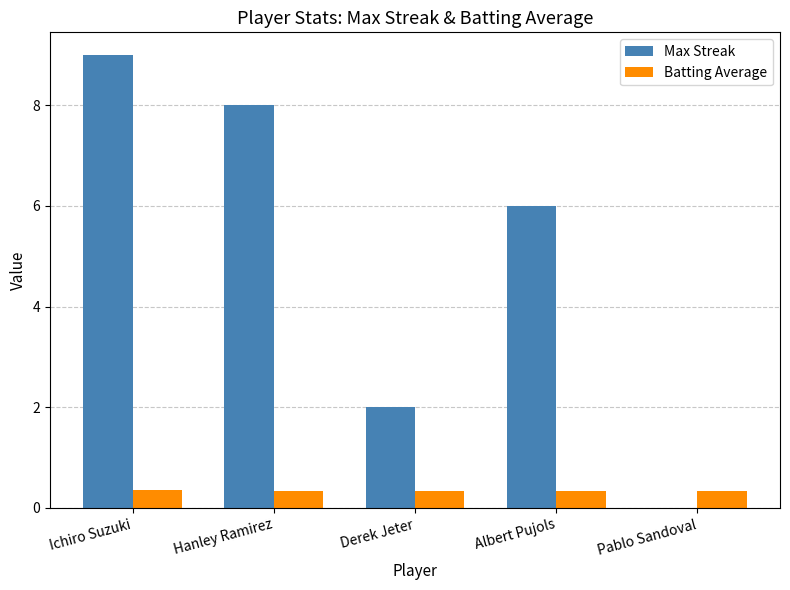

At which label does Max Streak first exceed 6?

Ichiro Suzuki